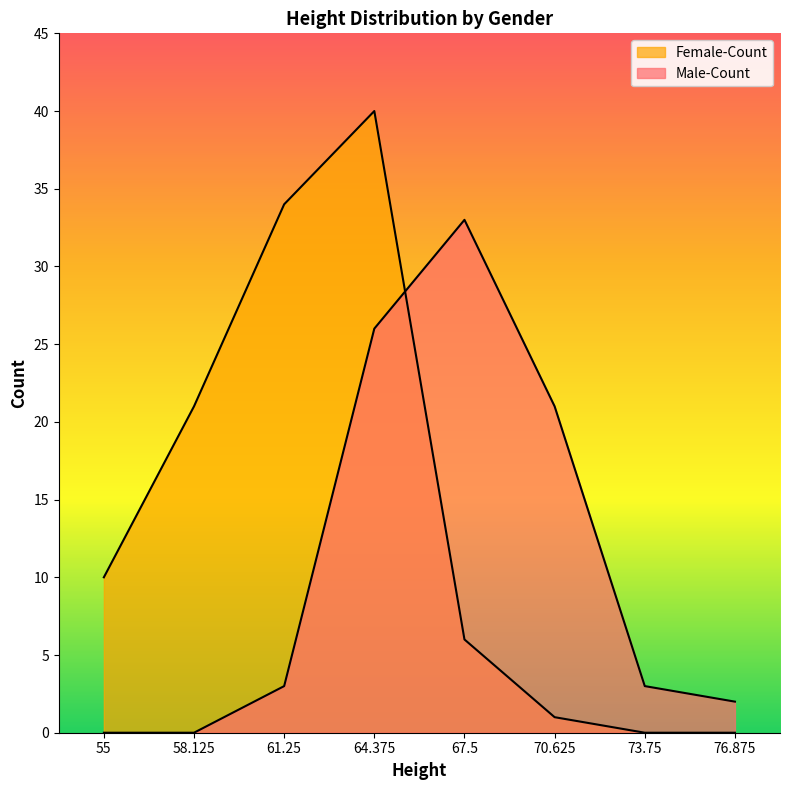

Does the chart display data point markers on the line(s)?

No